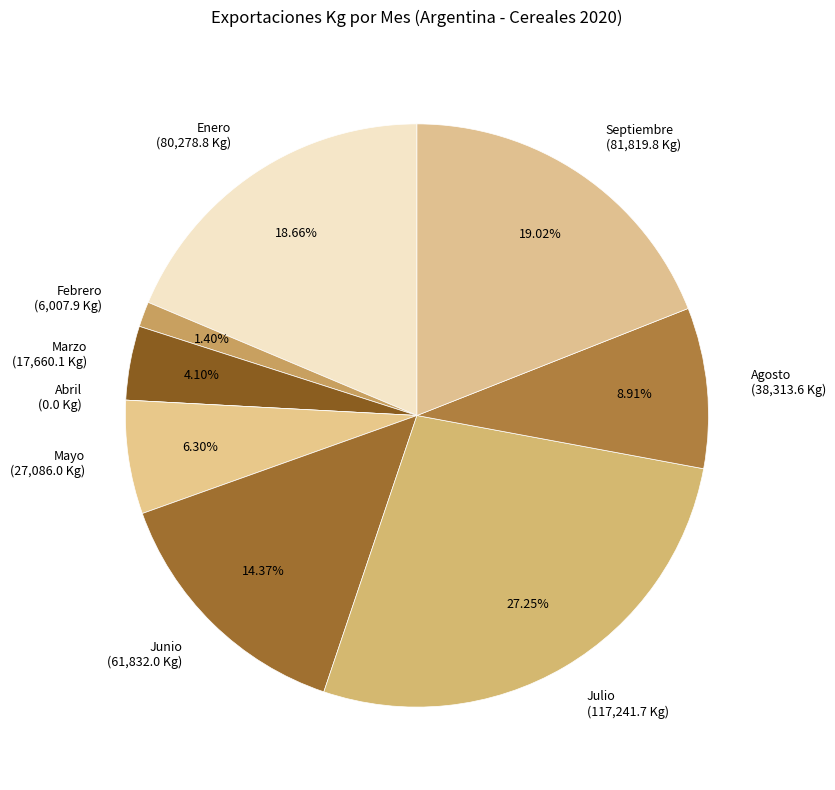

What portion of the pie excludes Mayo?

93.7%